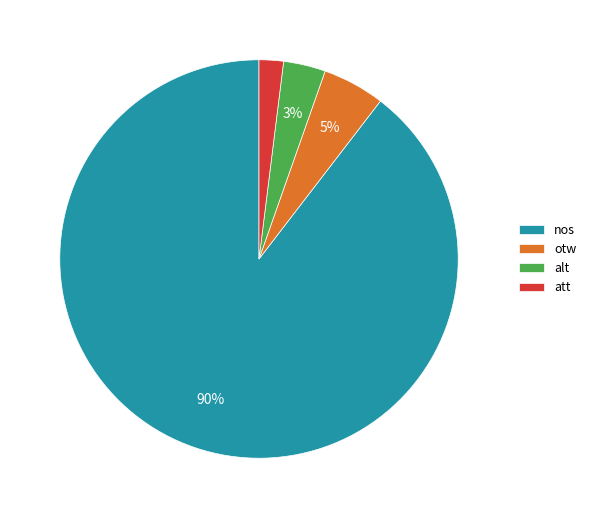

How many slices are in this pie chart?

4